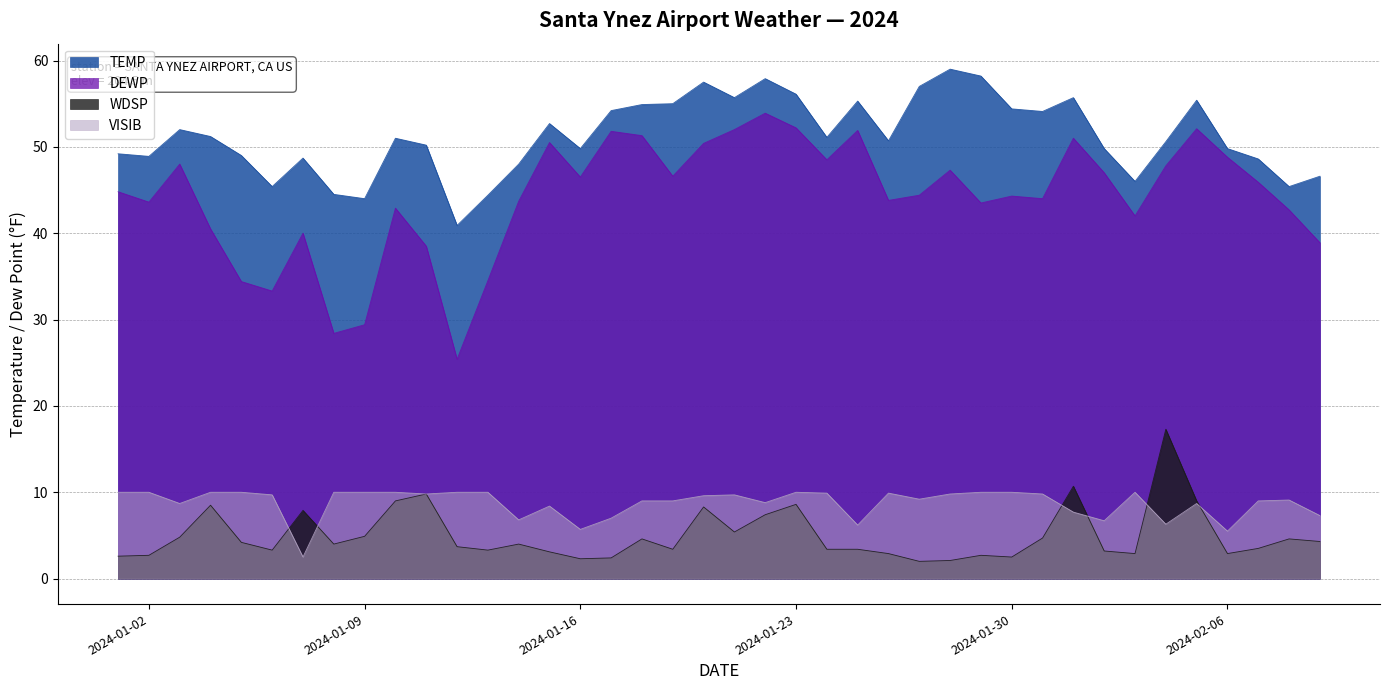

How many data points in VISIB are less than 9?

14